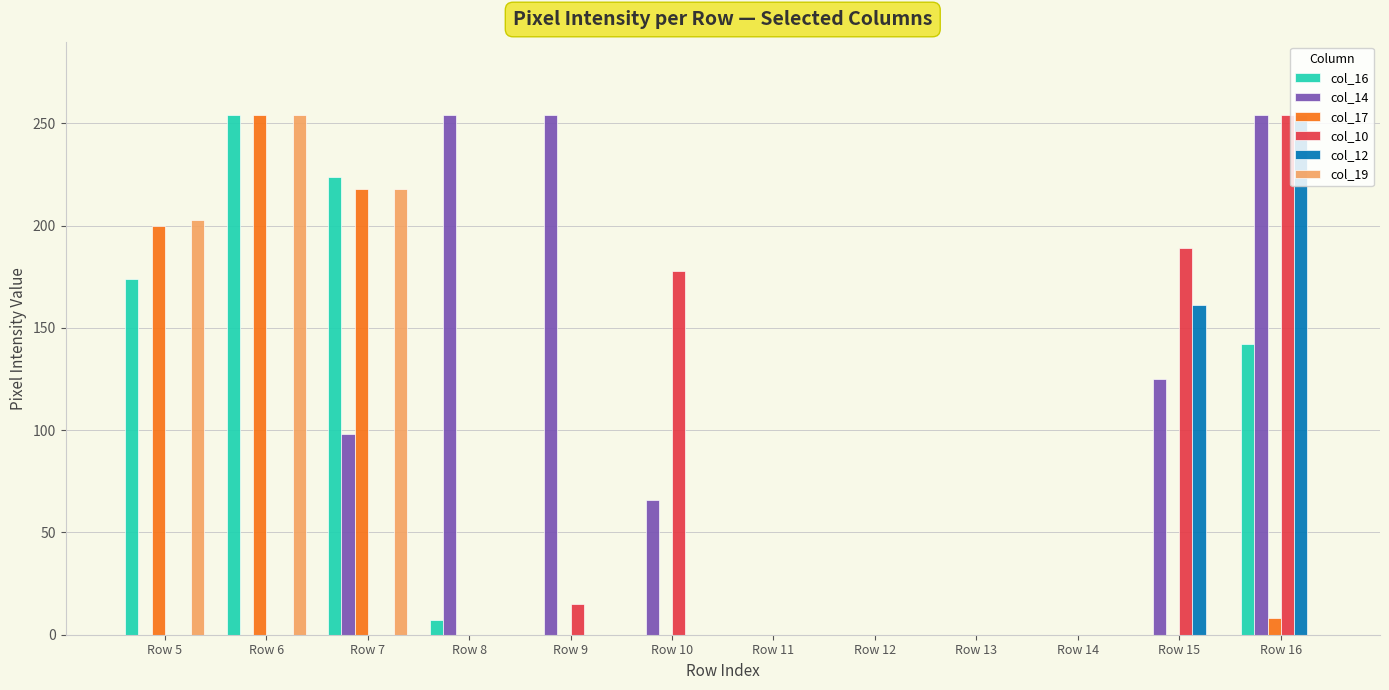

Reading right to left, transcribe all the data shown in this chart.

col_16: 142	0	0	0	0	0	0	0	7	224	254	174
col_14: 254	125	0	0	0	0	66	254	254	98	0	0
col_17: 8	0	0	0	0	0	0	0	0	218	254	200
col_10: 254	189	0	0	0	0	178	15	0	0	0	0
col_12: 254	161	0	0	0	0	0	0	0	0	0	0
col_19: 0	0	0	0	0	0	0	0	0	218	254	203